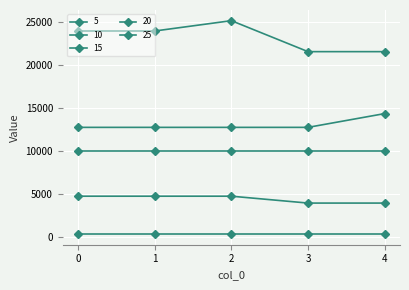

The value of 15 at 4 is 21600. True or false?

True